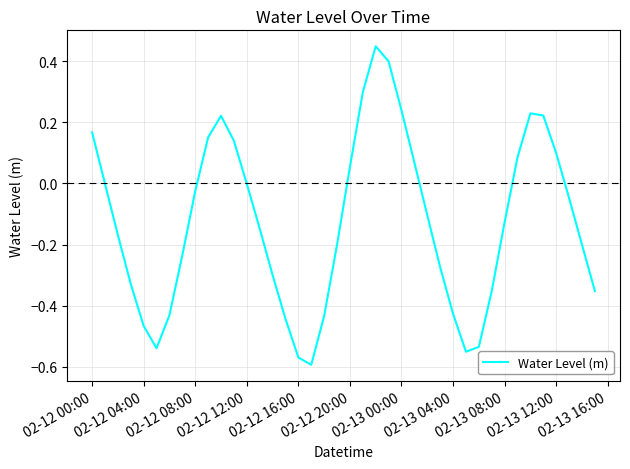

What is the difference between the maximum and minimum values?

1.0